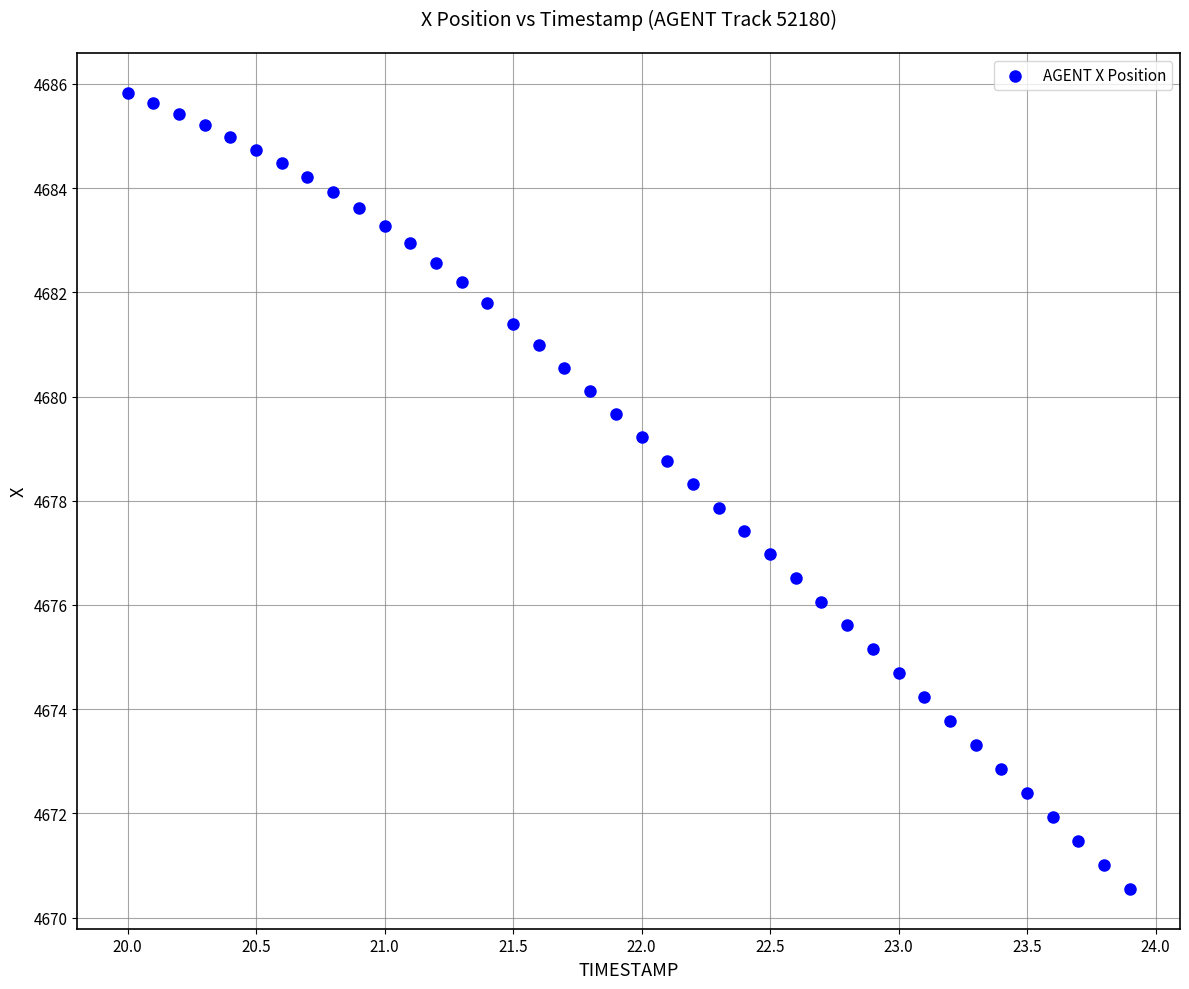

What is the range of Y values (max minus min)?

15.3